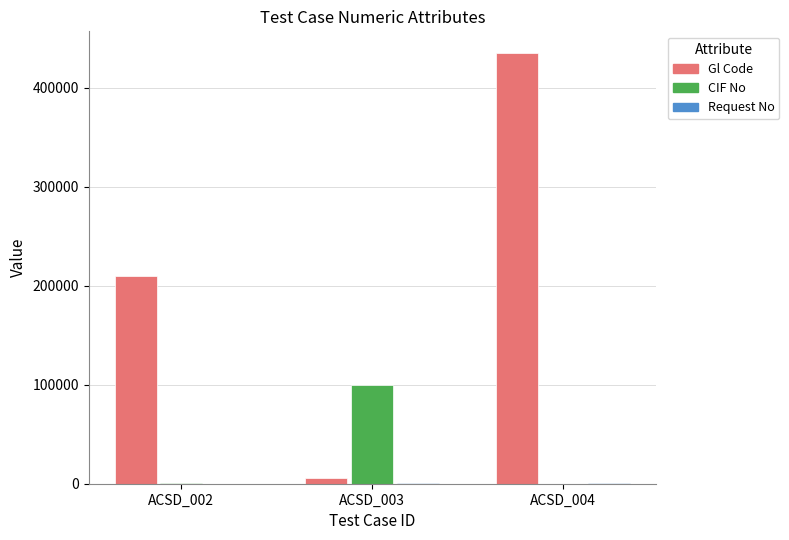

What is the total value across all series at ACSD_003?

106139